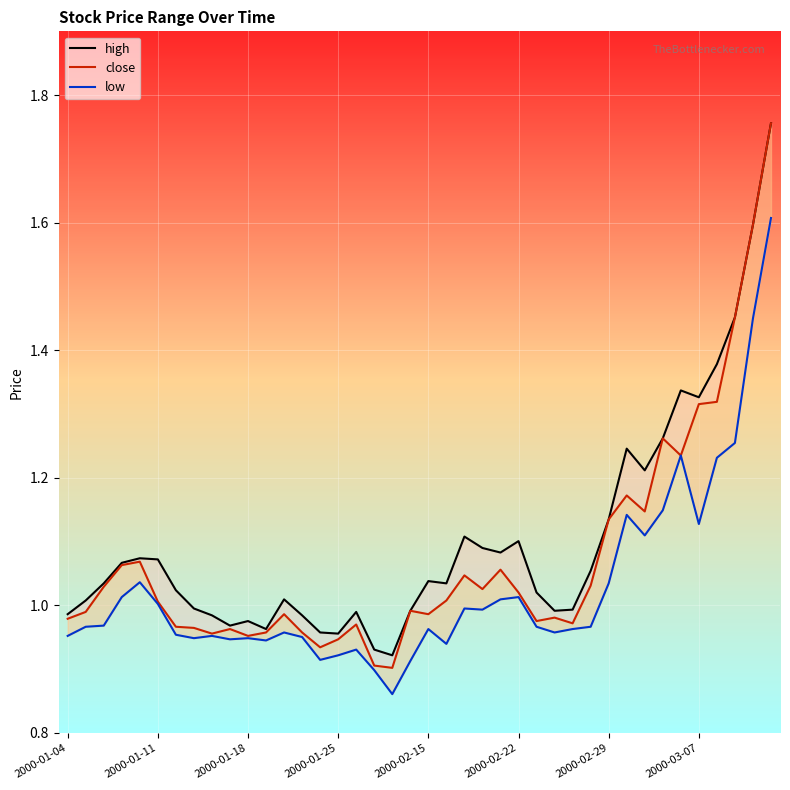

True or false: low and close intersect in this chart.

False